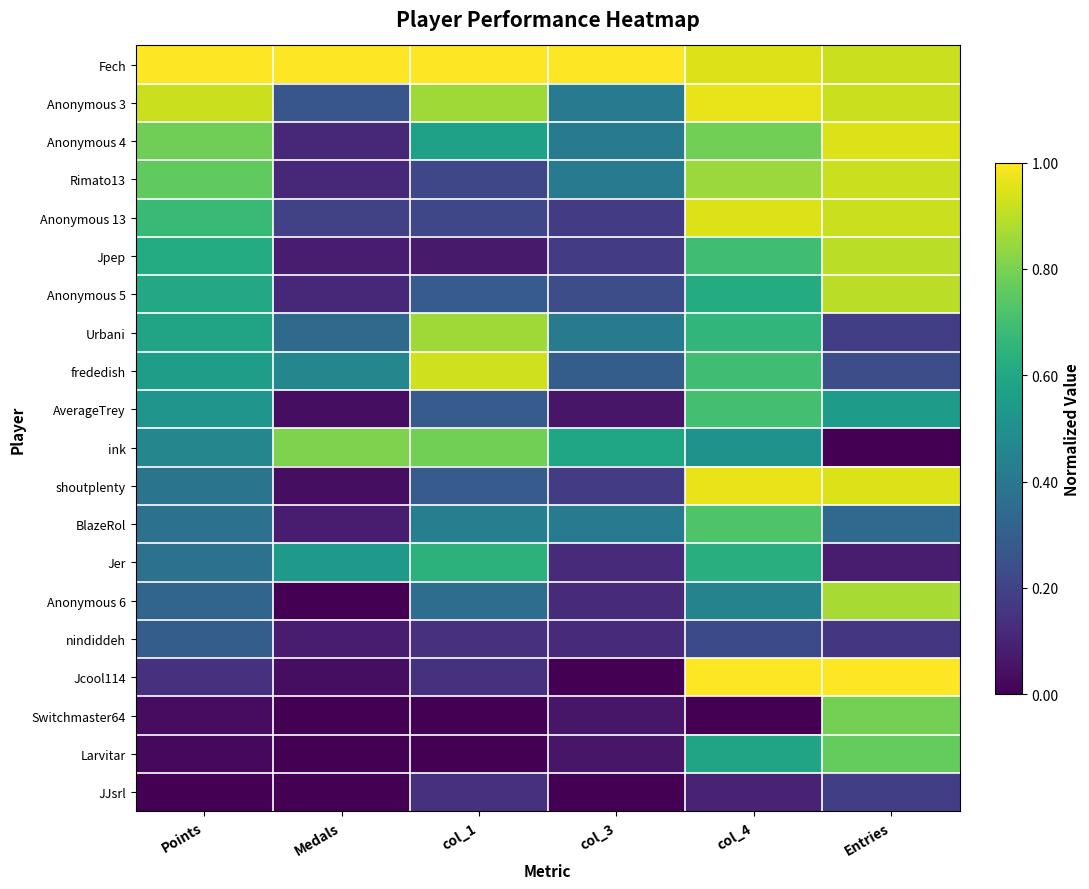

Rank the series at col_4 from lowest to highest value.

Switchmaster64, JJsrl, nindiddeh, Anonymous 6, ink, Larvitar, Anonymous 5, Jer, Urbani, Jpep, frededish, AverageTrey, BlazeRol, Anonymous 4, Rimato13, Fech, Anonymous 13, Anonymous 3, shoutplenty, Jcool114